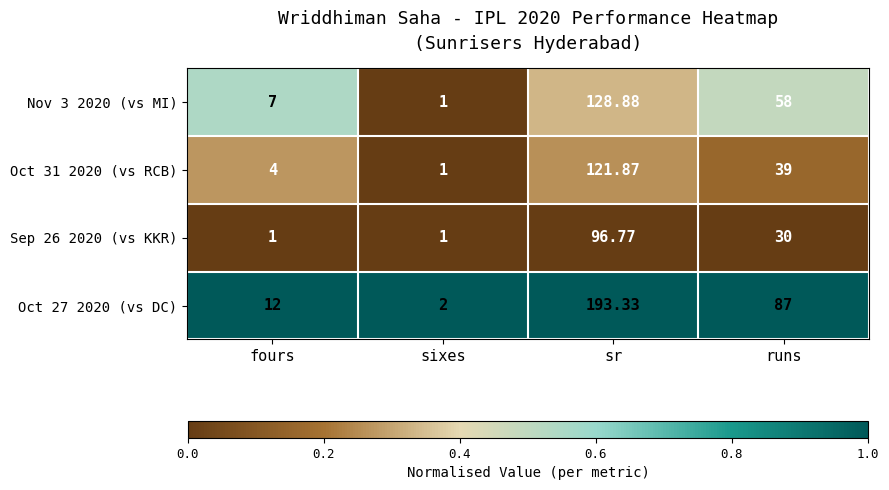

At which label does Oct 27 2020 (vs DC) reach its peak?

sr